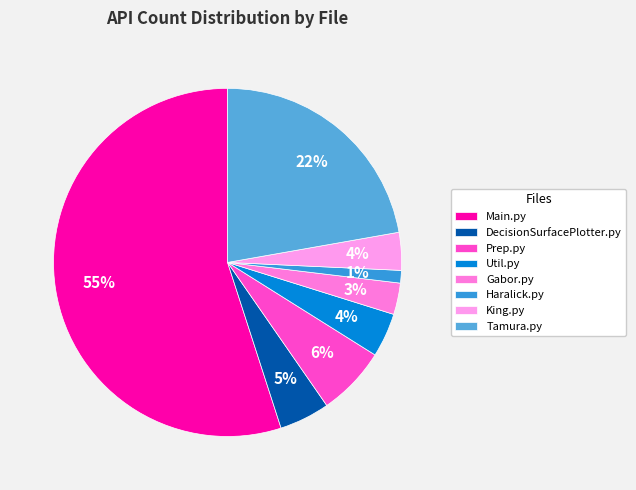

To the nearest percent, what portion does Main.py represent?

55%